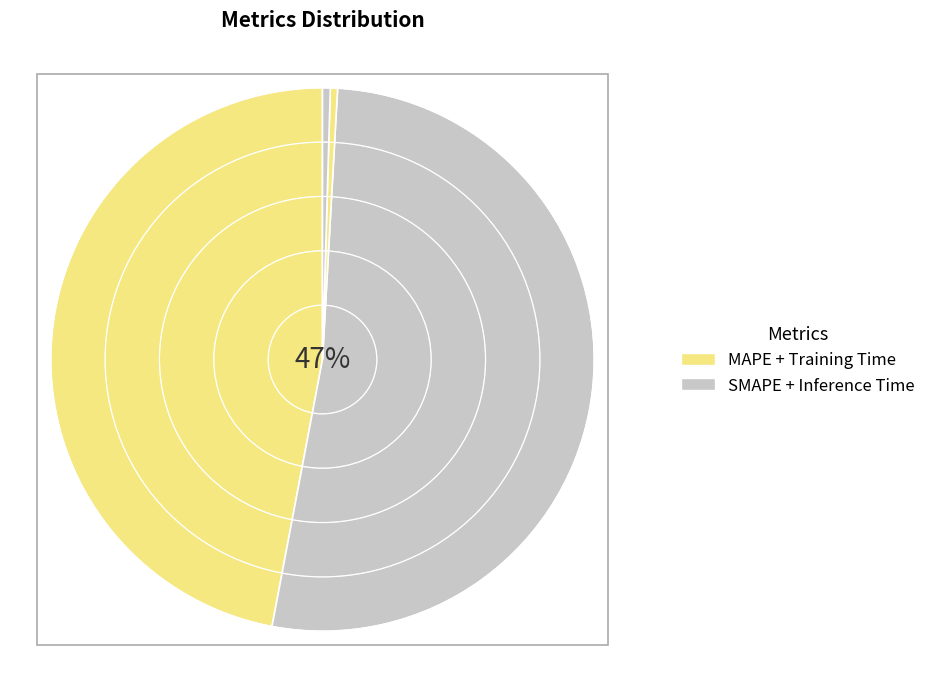

Is the sum of MAPE and Inference Time greater than half?

No